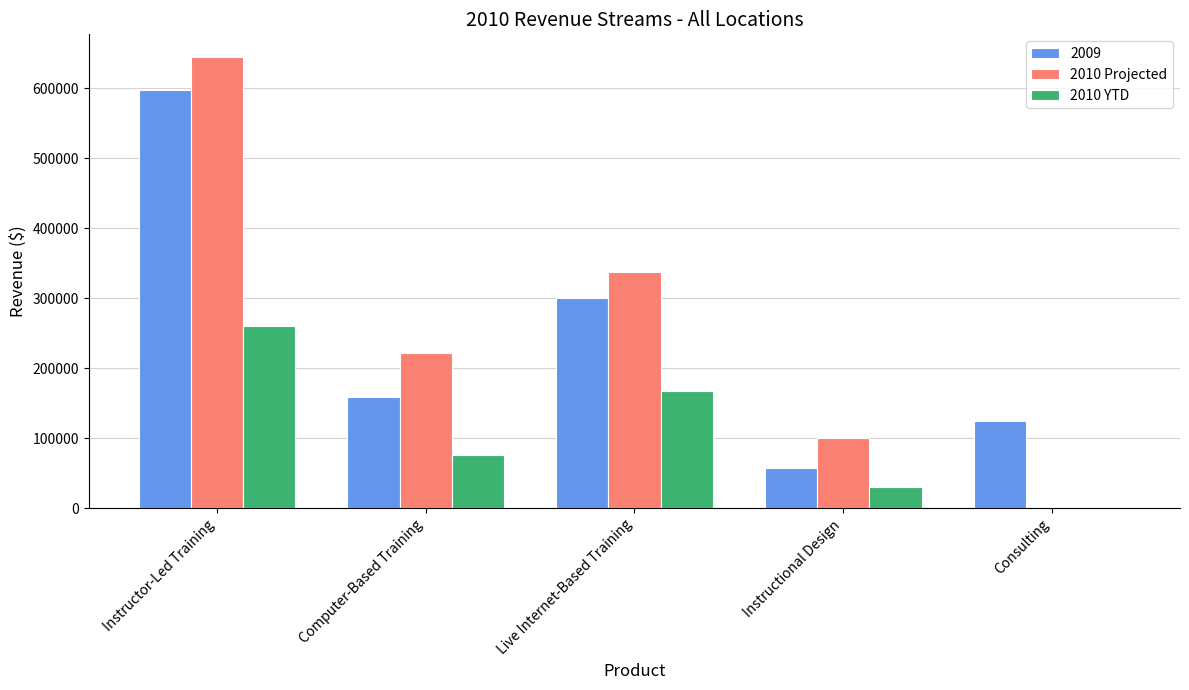

Which series has the largest total across all categories?

2010 Projected